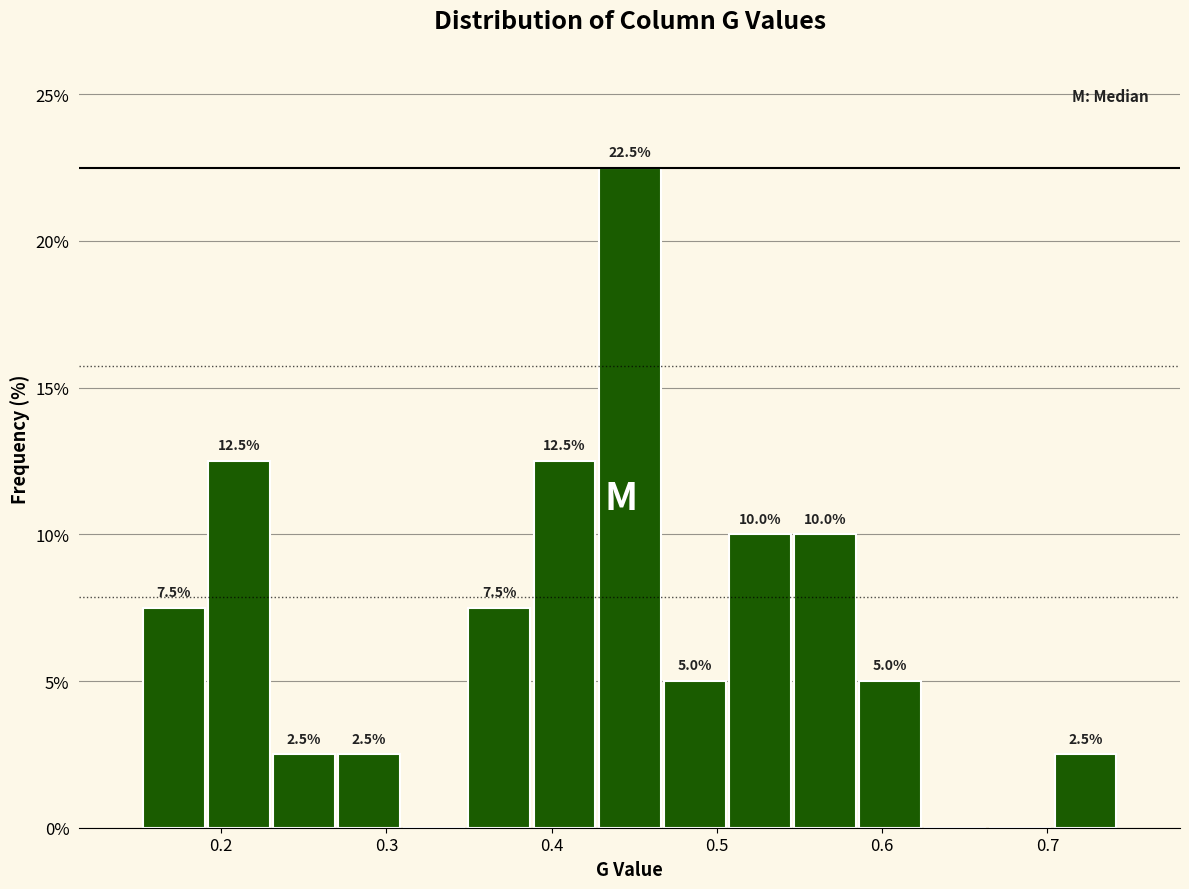

Read against the x-axis, roughly where is the centre of the tallest bar?

0.45